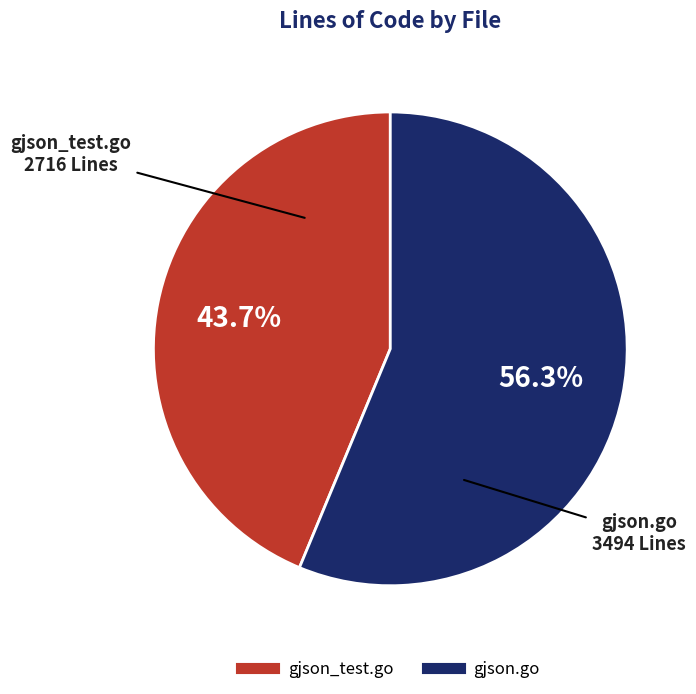

Which has a higher value, gjson.go or gjson_test.go?

gjson.go